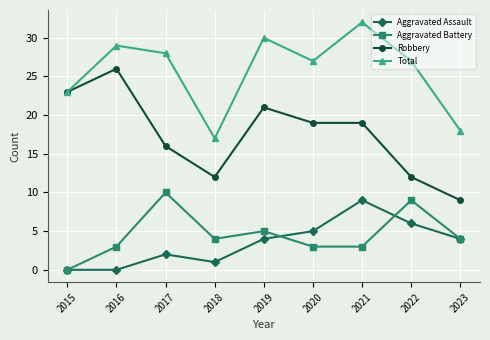

Rank the series at 2018 from lowest to highest value.

Aggravated Assault, Aggravated Battery, Robbery, Total